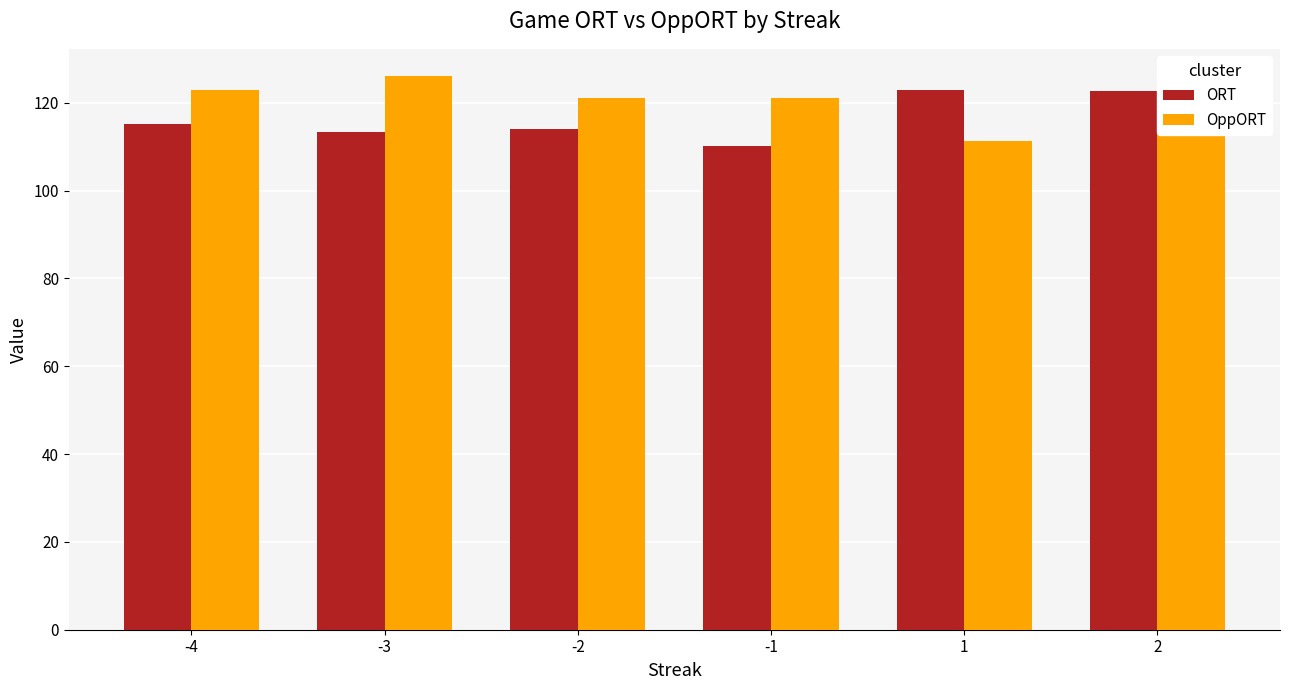

True or false: ORT has a value of 115.2 at -4.

True